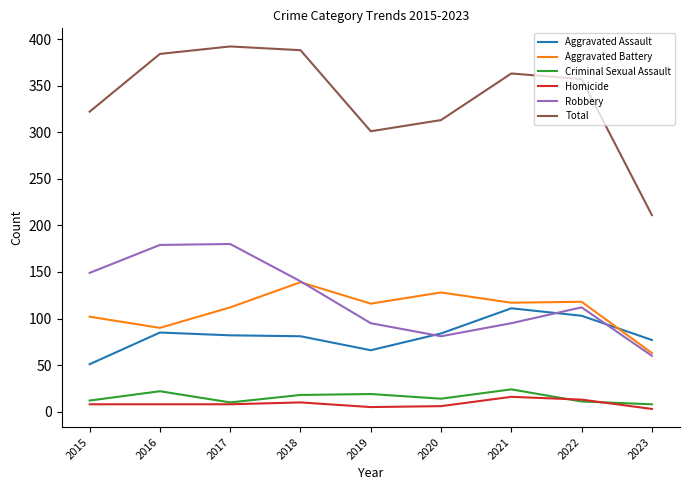

Does the chart have visible grid lines?

No